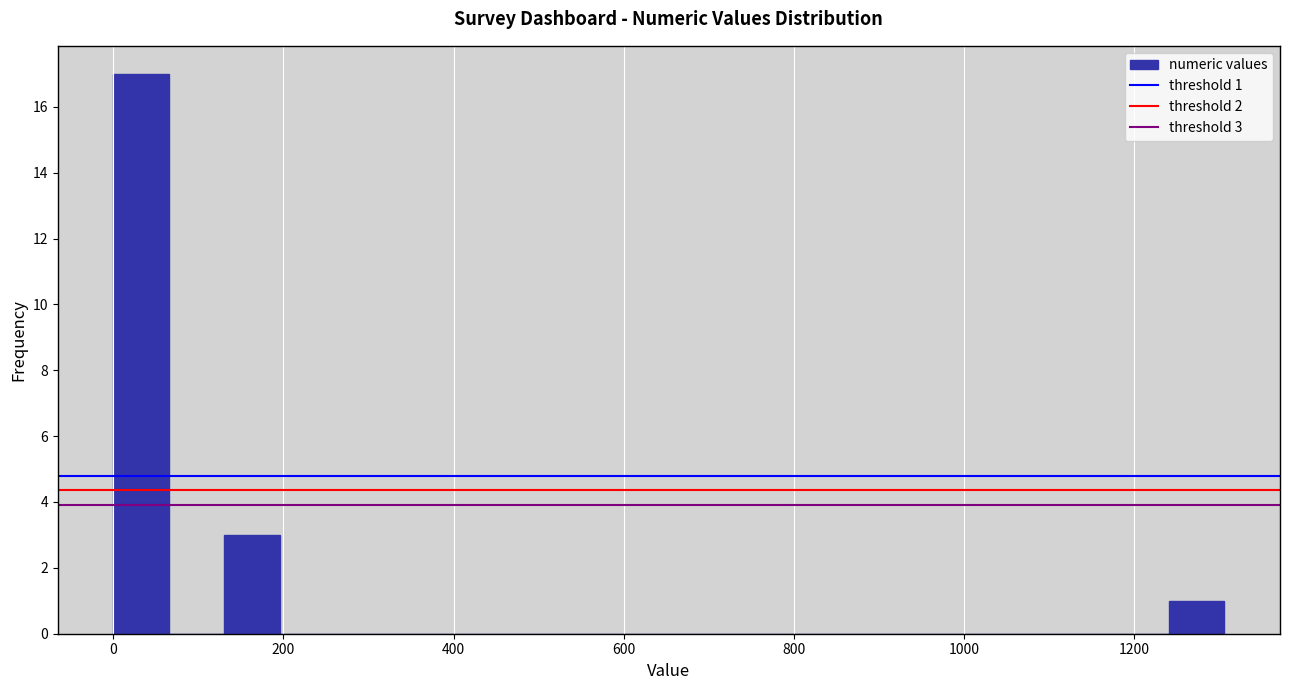

Read against the x-axis, roughly where is the centre of the tallest bar?

40